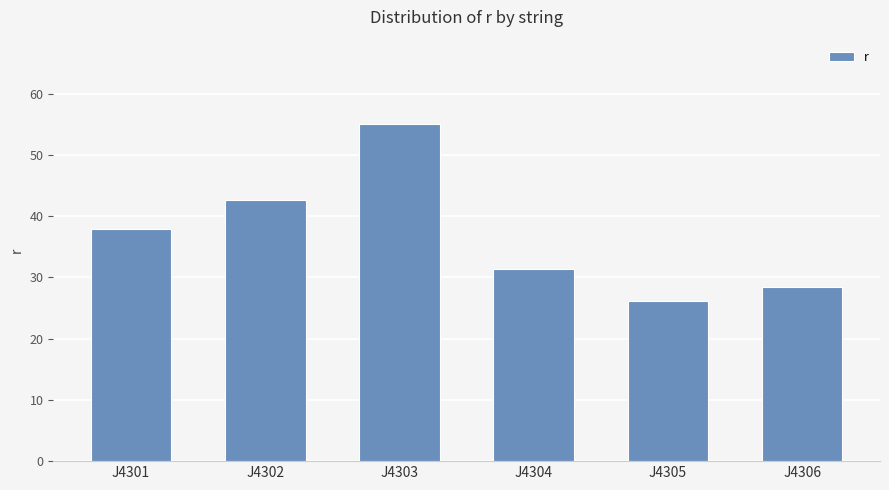

Reading right to left, extract all data points from this chart.

28.5	26.1	31.4	55.0	42.6	37.8